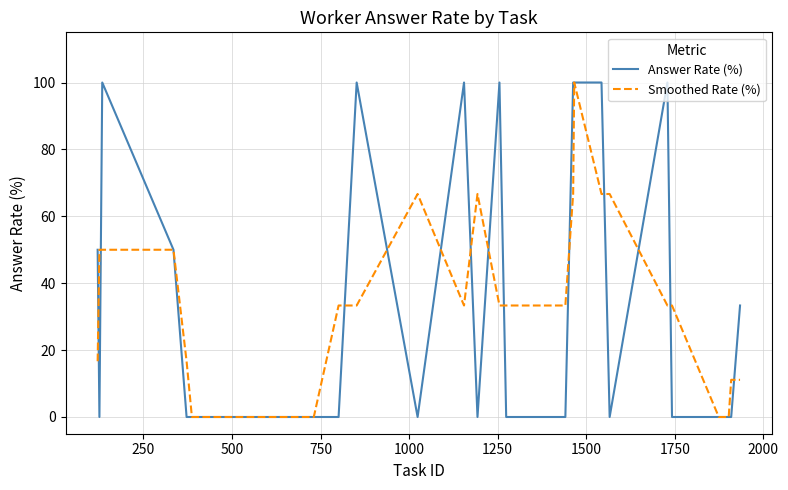

What is the maximum value for Answer Rate (%)?

100.0